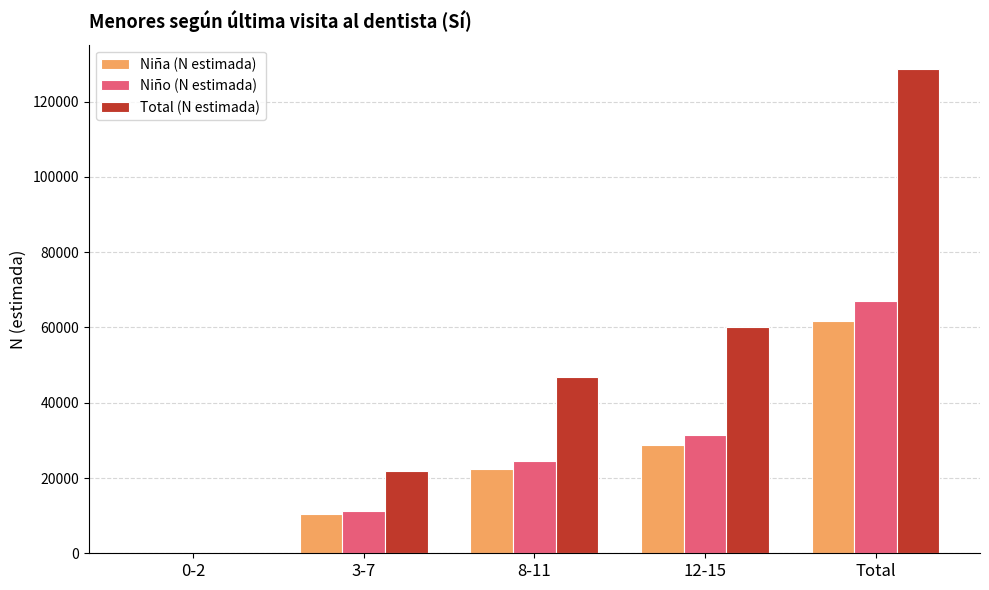

Reading left to right, transcribe all the data shown in this chart.

Niña (N estimada): 0	10485	22358	28788	61631
Niño (N estimada): 0	11366	24391	31333	67090
Total (N estimada): 0	21850	46750	60121	128721